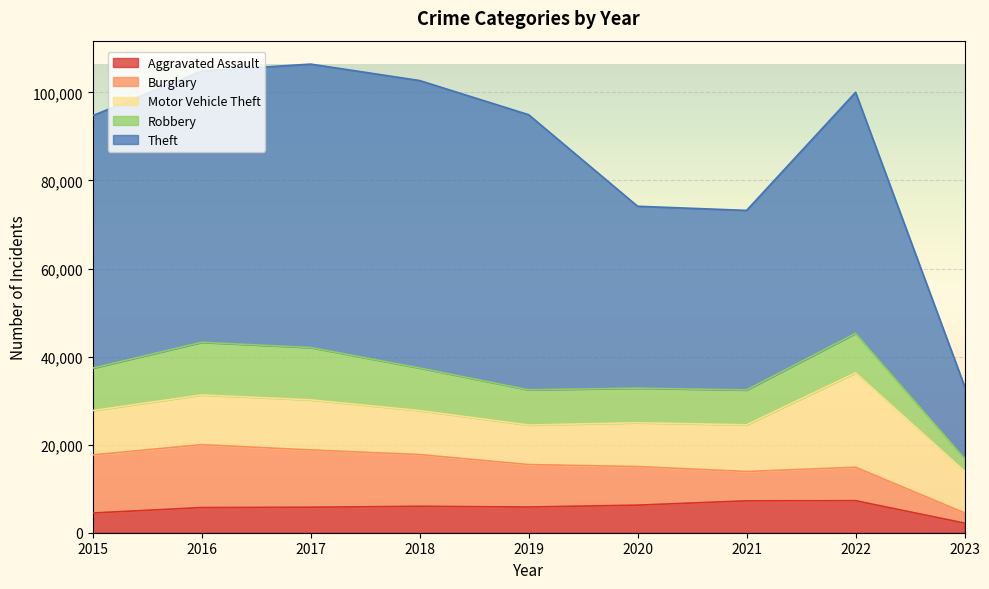

After their last crossing, which series has the higher values: Robbery or Motor Vehicle Theft?

Motor Vehicle Theft